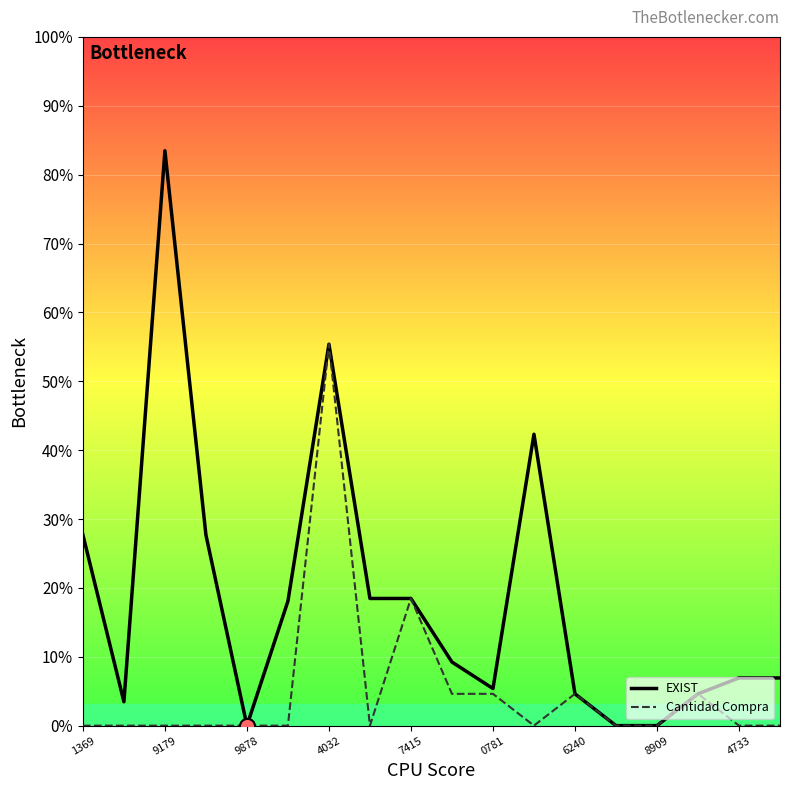

What are all the series names shown in the legend?

EXIST, Cantidad Compra